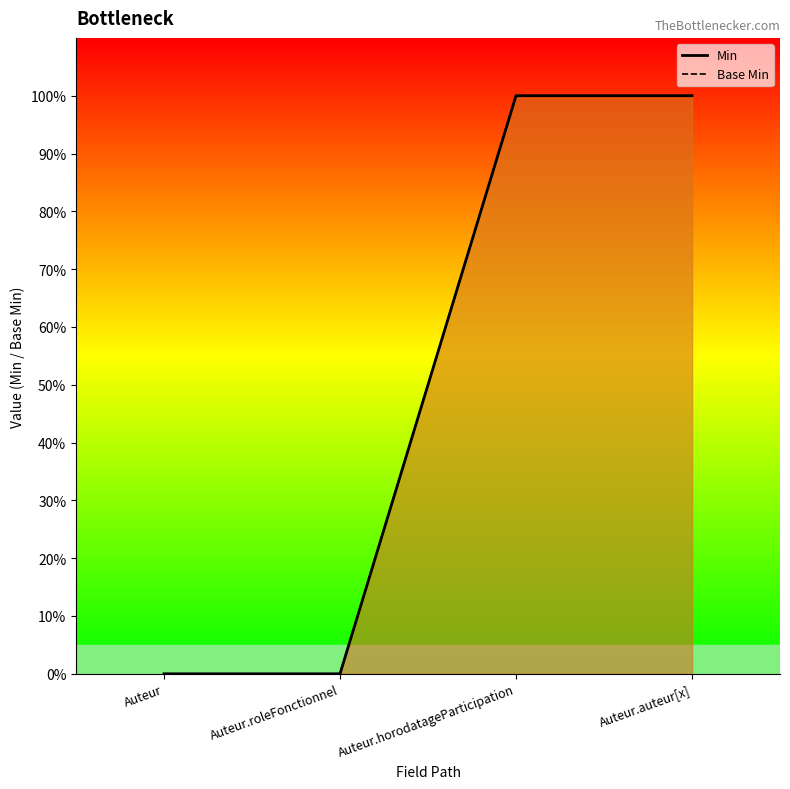

What is the sum of all Base Min values?

2